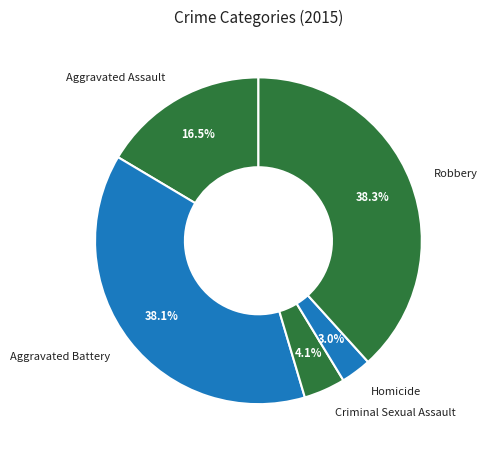

To the nearest percent, what is the combined percentage of Robbery and Aggravated Assault?

55%